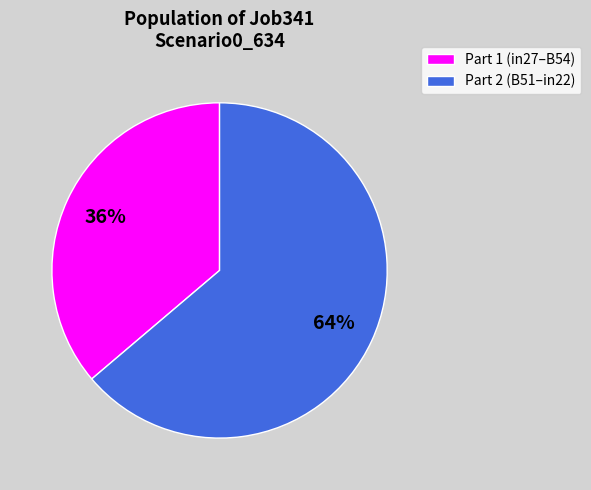

To the nearest percent, what is the average slice percentage?

50%